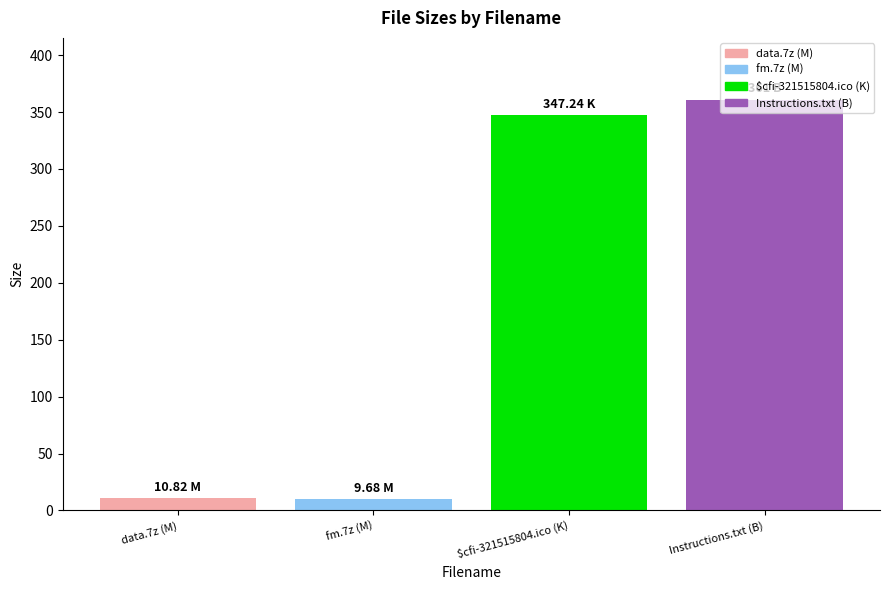

What is the average value?

182.2